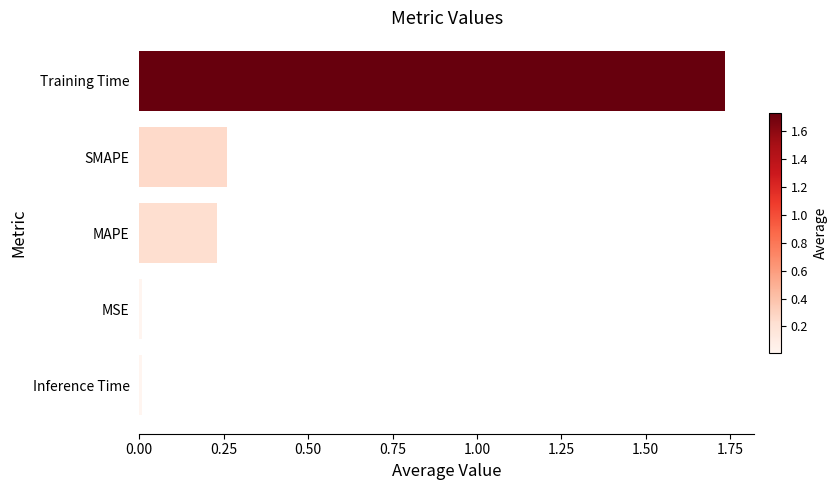

At which category does the chart reach its peak across all series?

Training Time